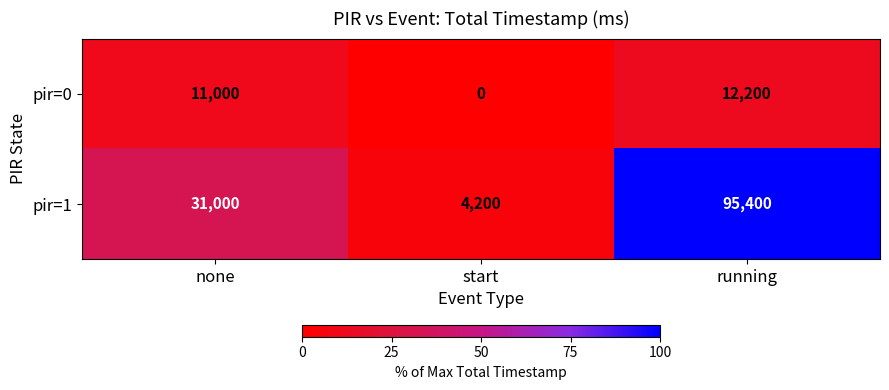

What is the sum of the pir=0 values at none and running?

23200